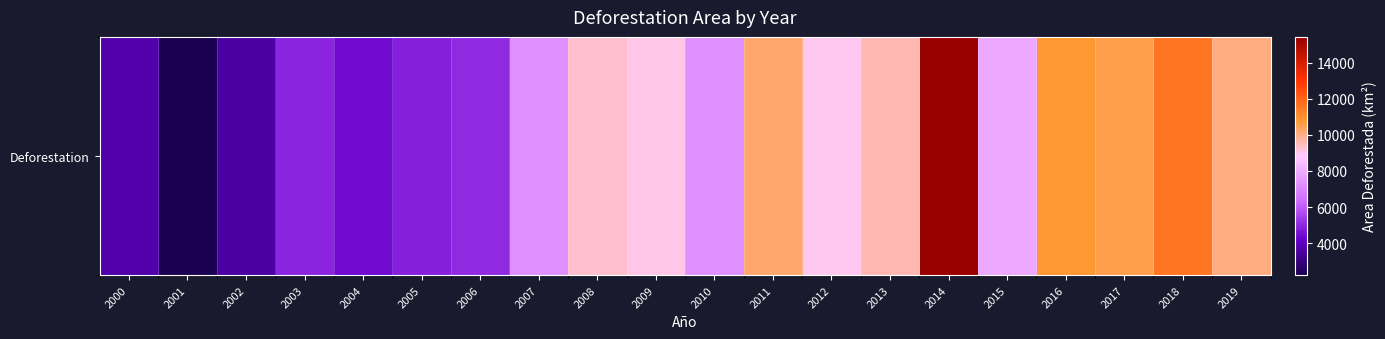

How many data points does each series have?

20